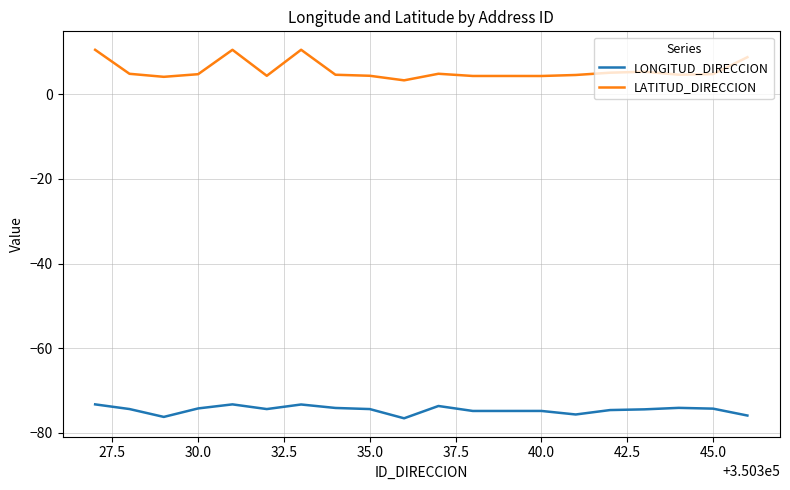

True or false: LATITUD_DIRECCION and LONGITUD_DIRECCION intersect in this chart.

False